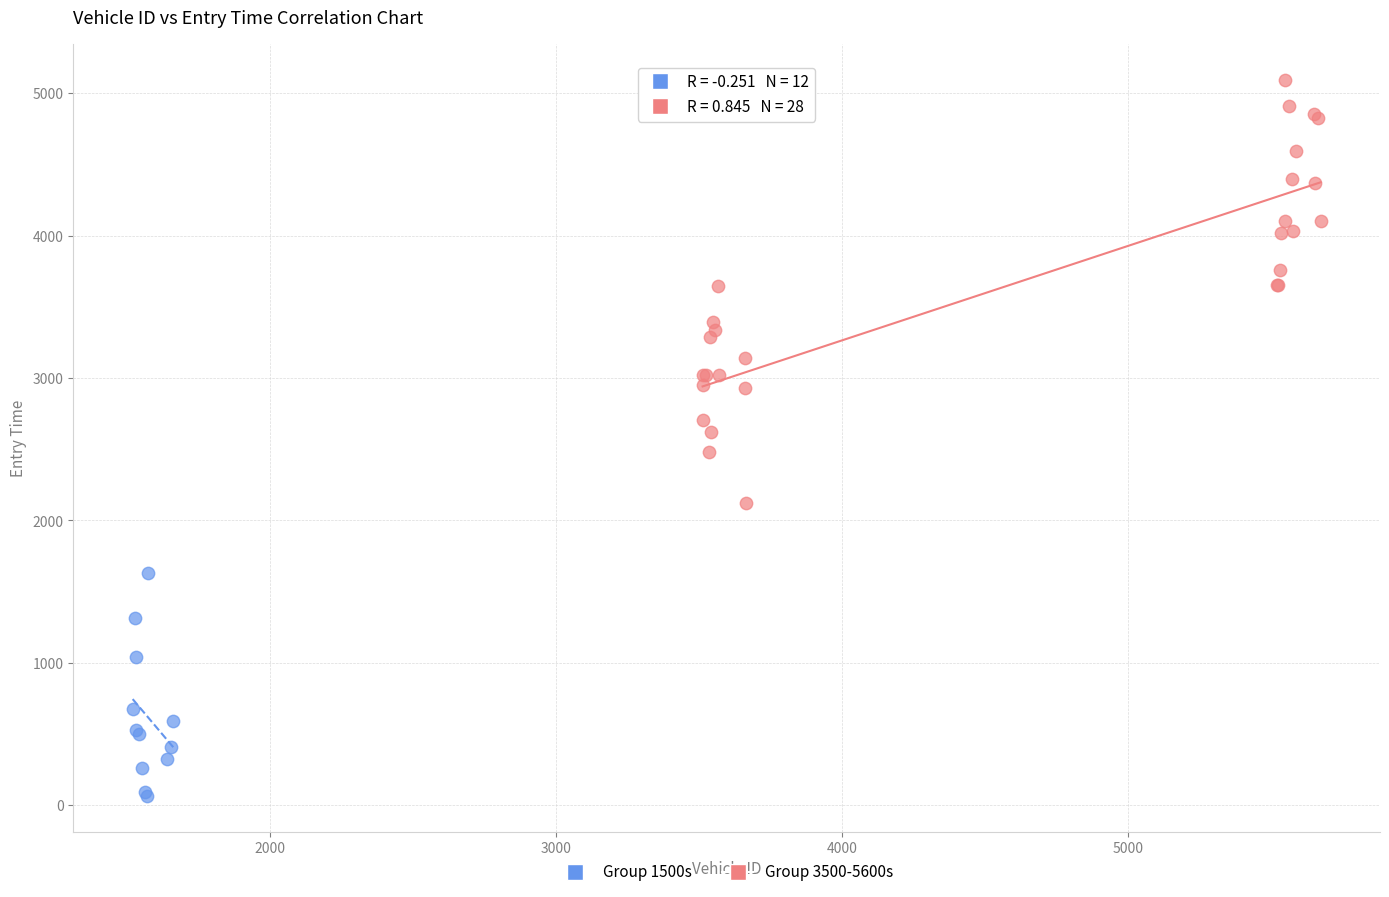

Which series has the largest Y range (max minus min)?

Group 3500-5600s